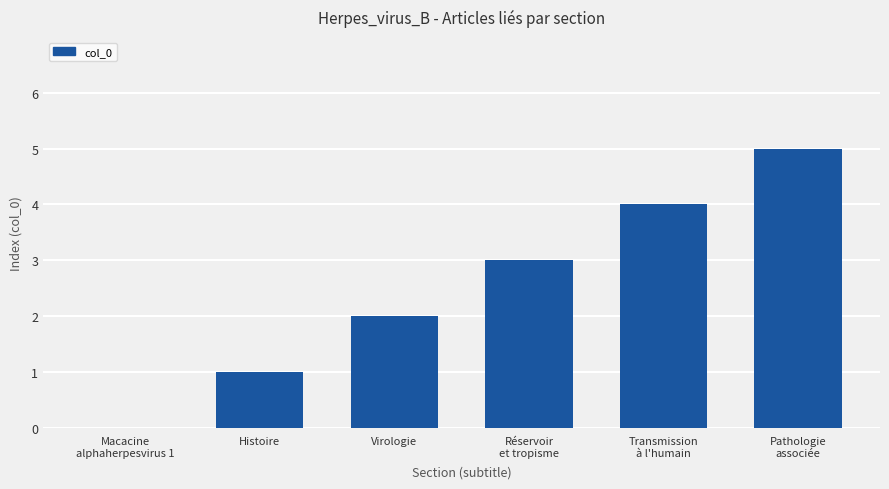

What is the greatest value displayed?

5